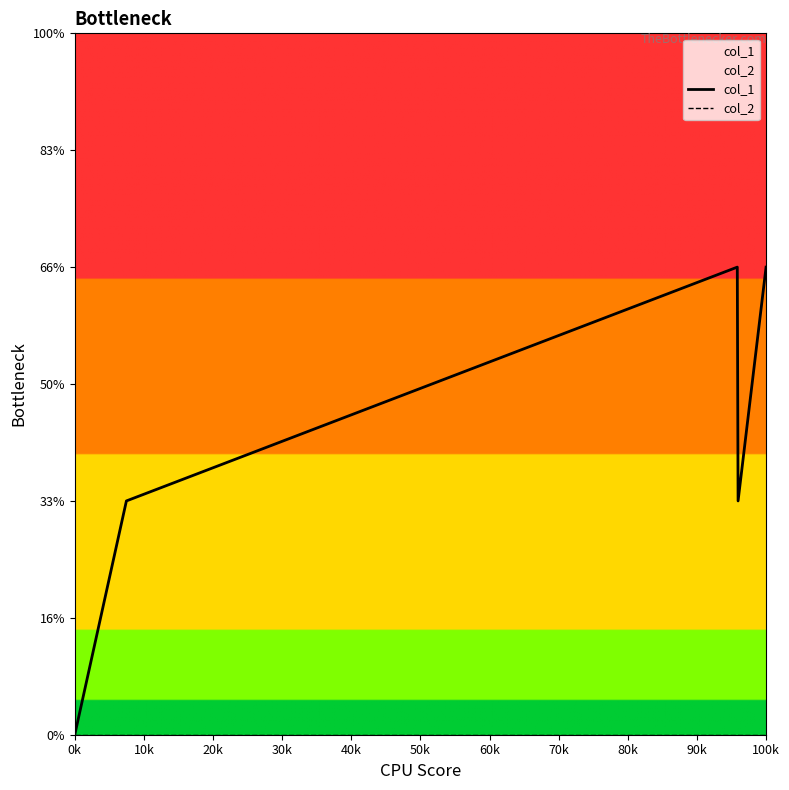

What are all the series names shown in the legend?

col_1, col_2